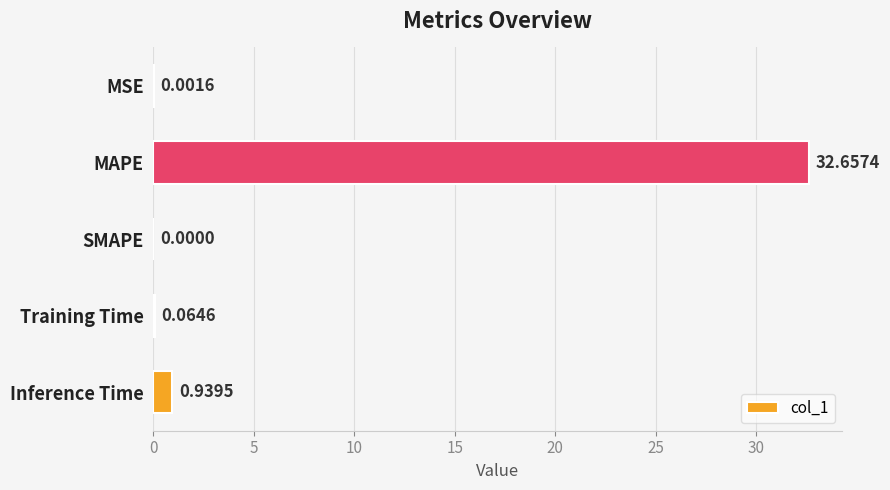

Which category has the highest value across all series?

MAPE